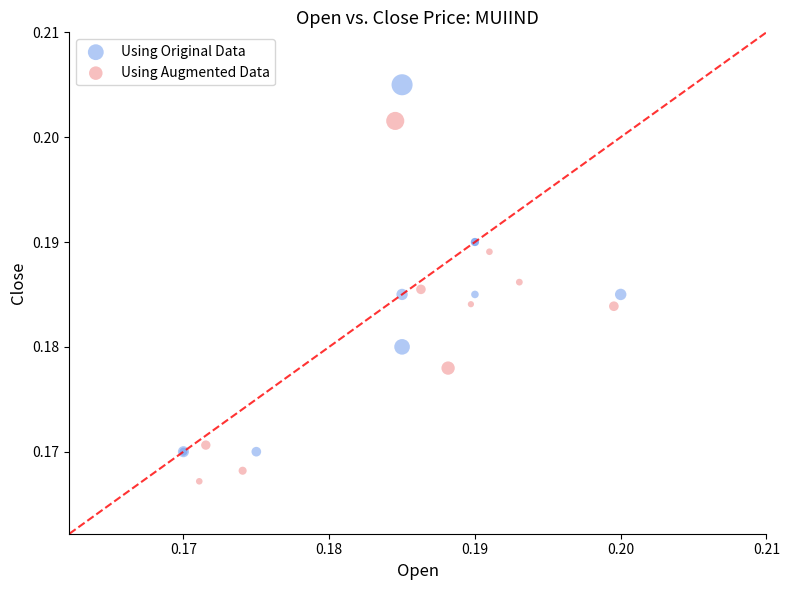

Which series contains the highest Y value?

Using Original Data